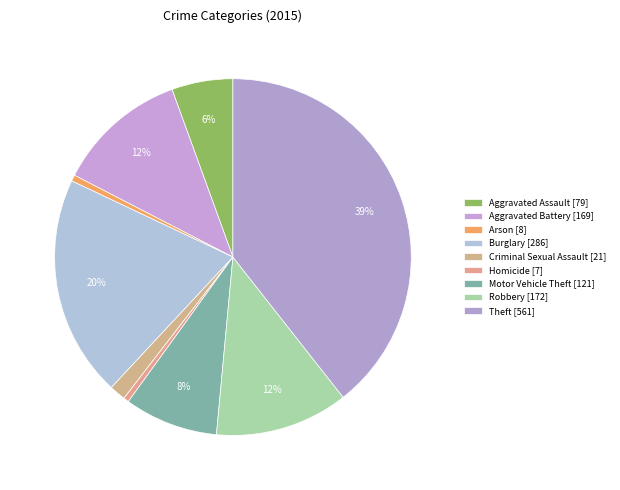

Count the number of slices in the pie.

9